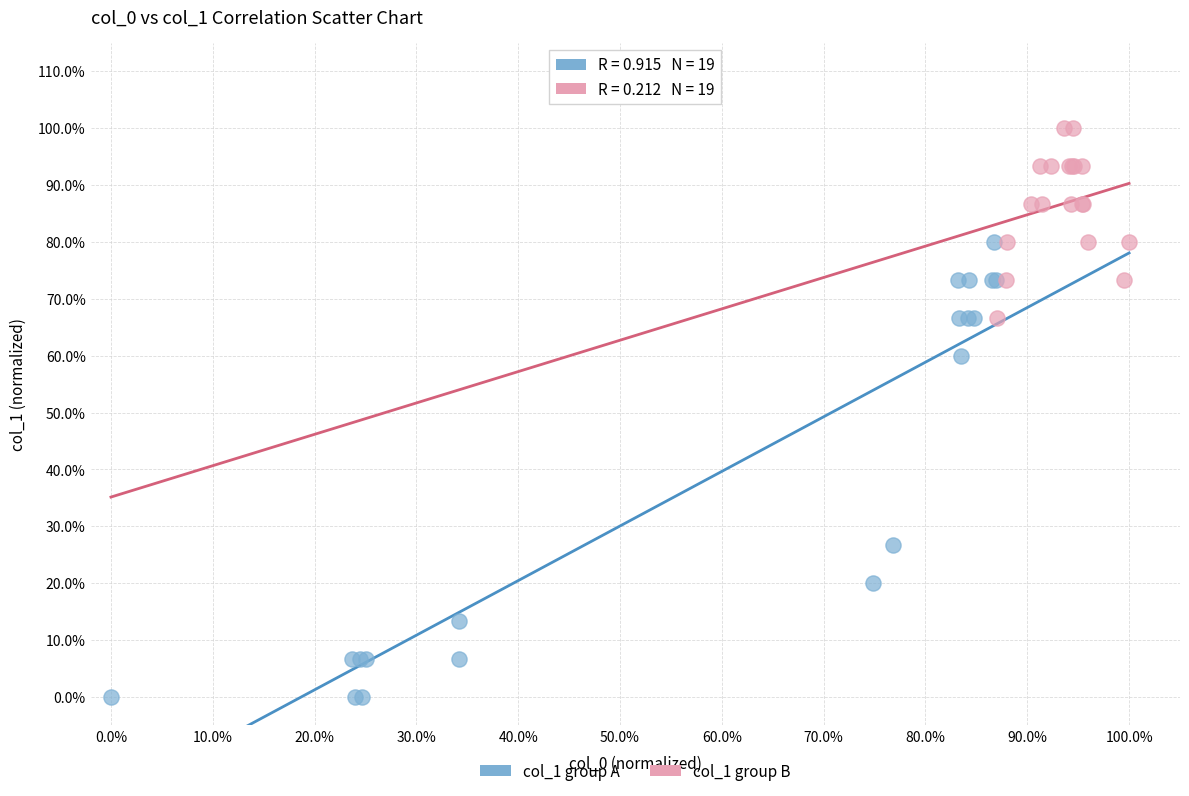

What are all the series names shown in the legend?

col_1 group A, col_1 group B